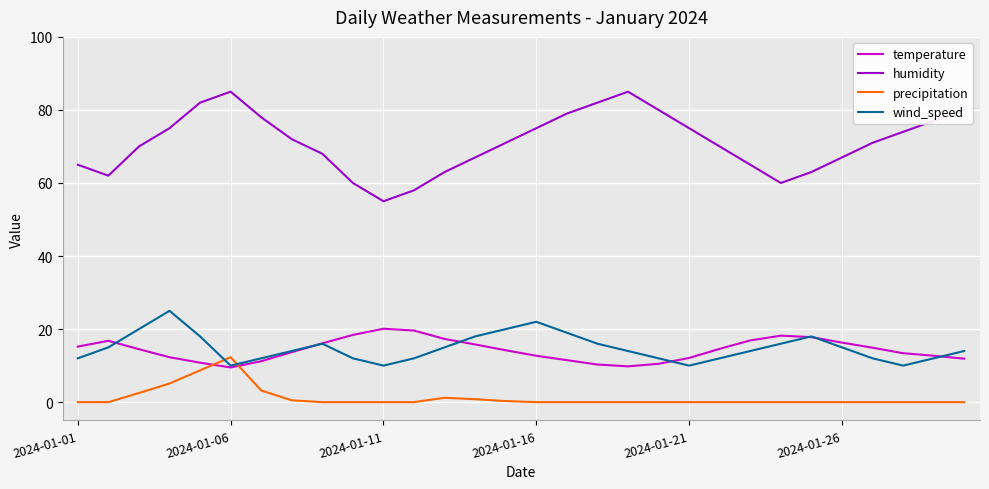

Count the number of categories in the chart.

30